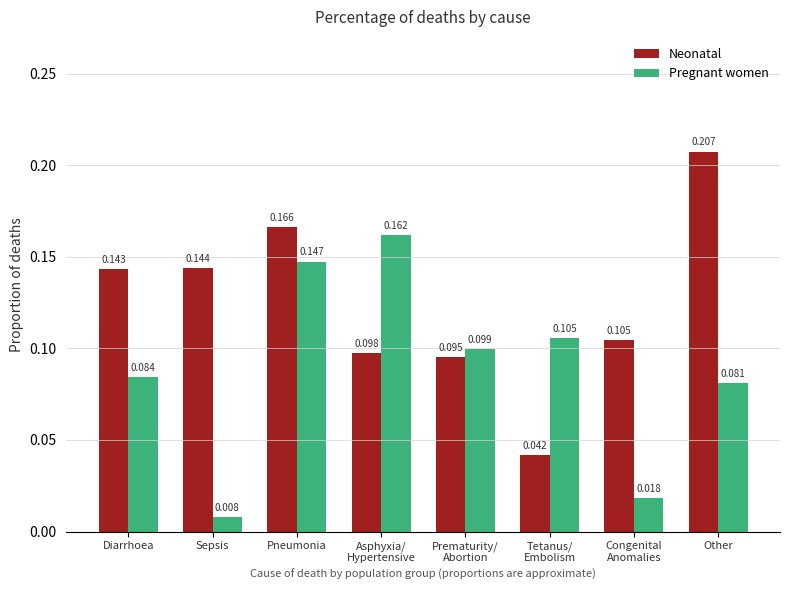

Which series has the largest range (max minus min)?

Neonatal